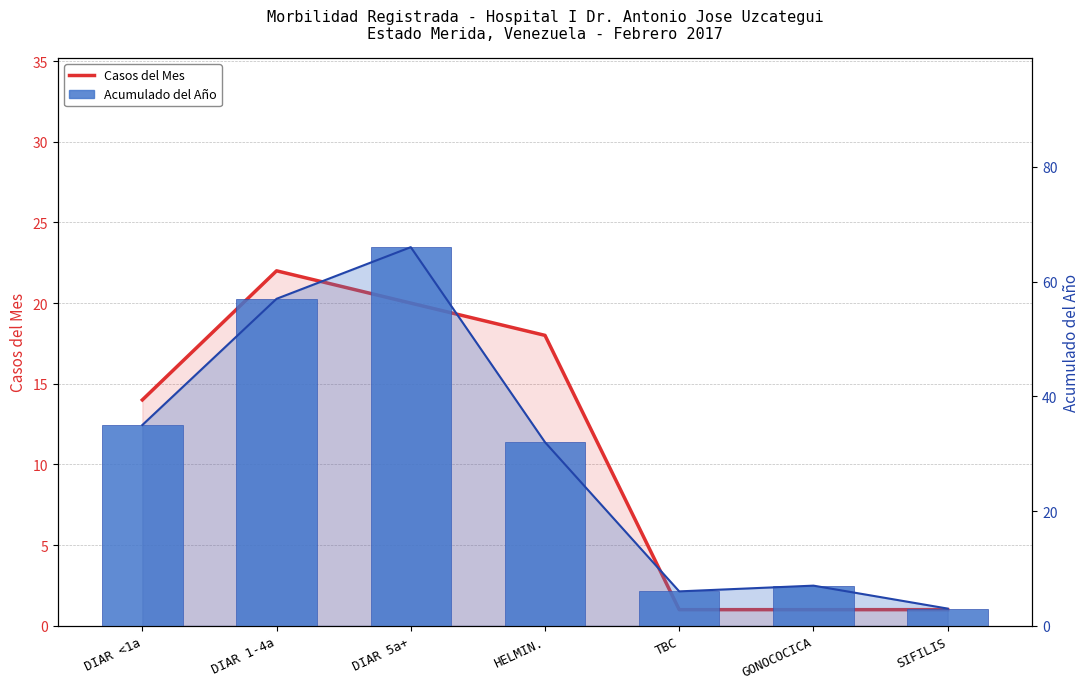

Which series changed the most between TBC and SIFILIS?

Acumulado del Año